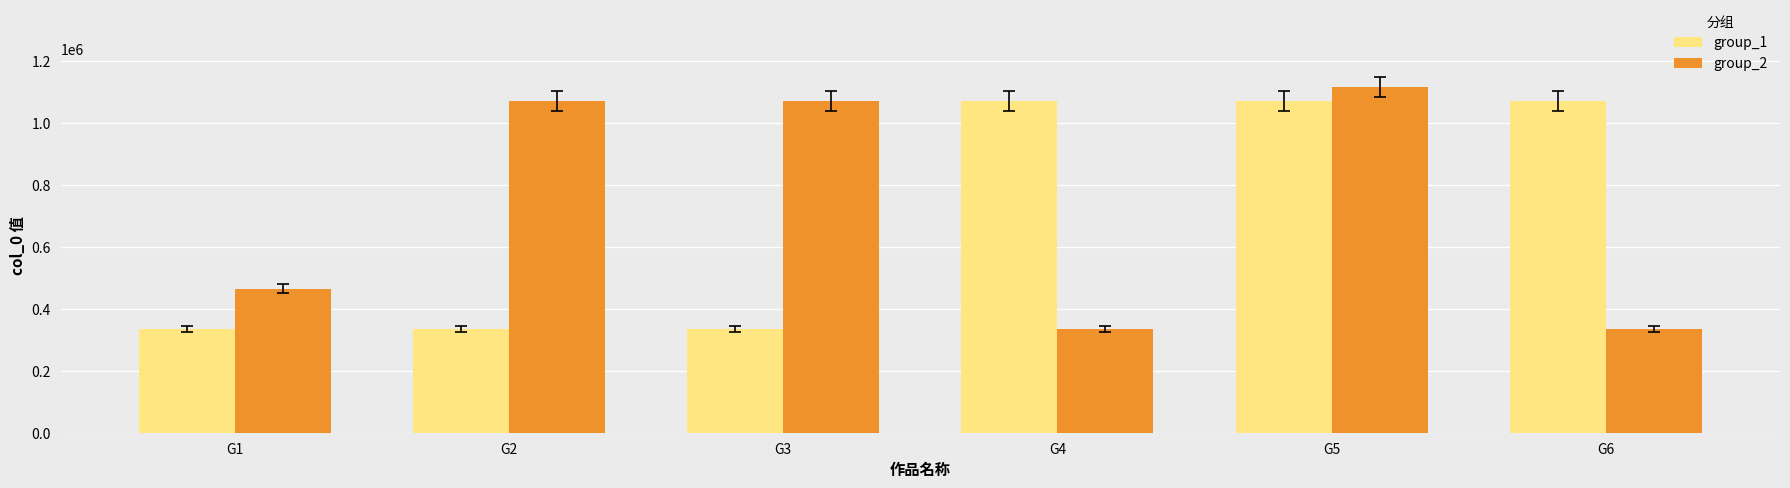

What is the minimum value for group_1?

335046